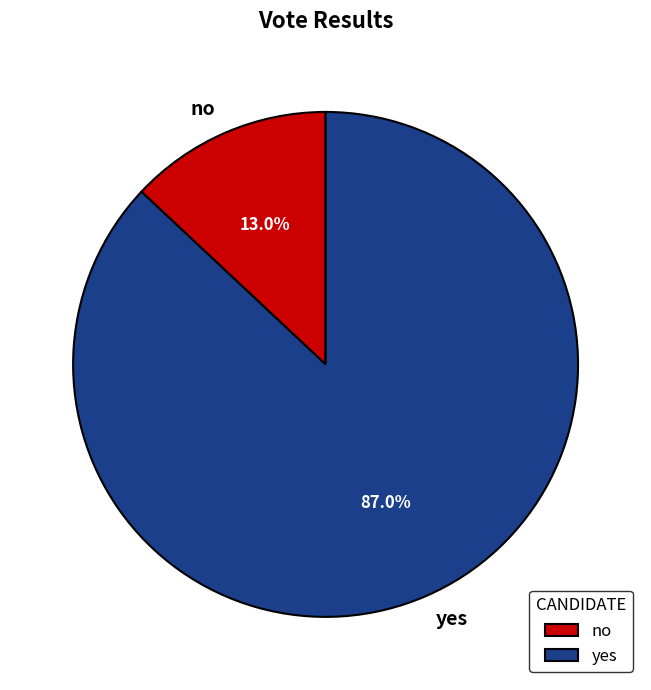

How many slices are in this pie chart?

2